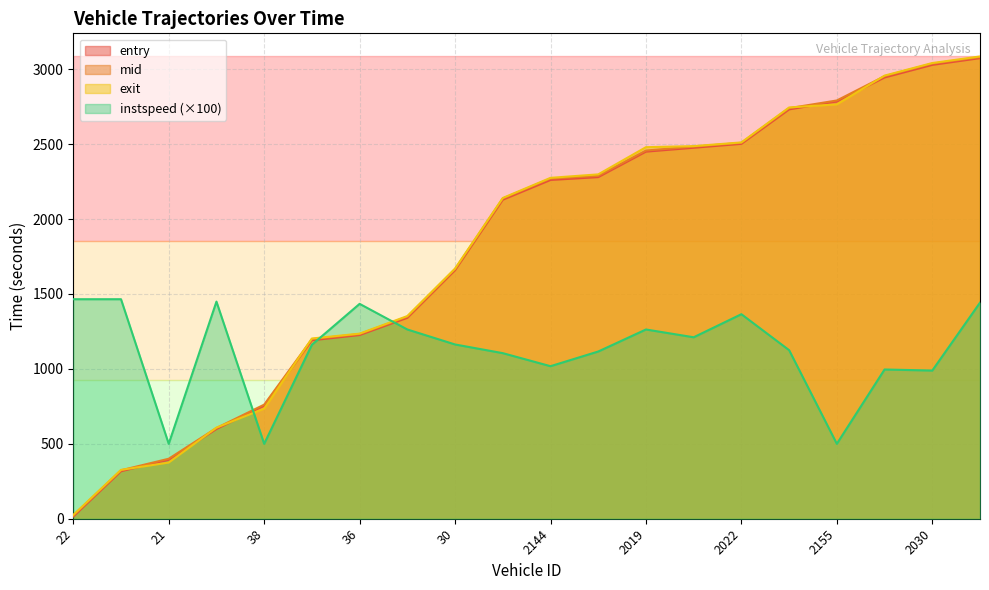

How many lines are shown in the chart?

4